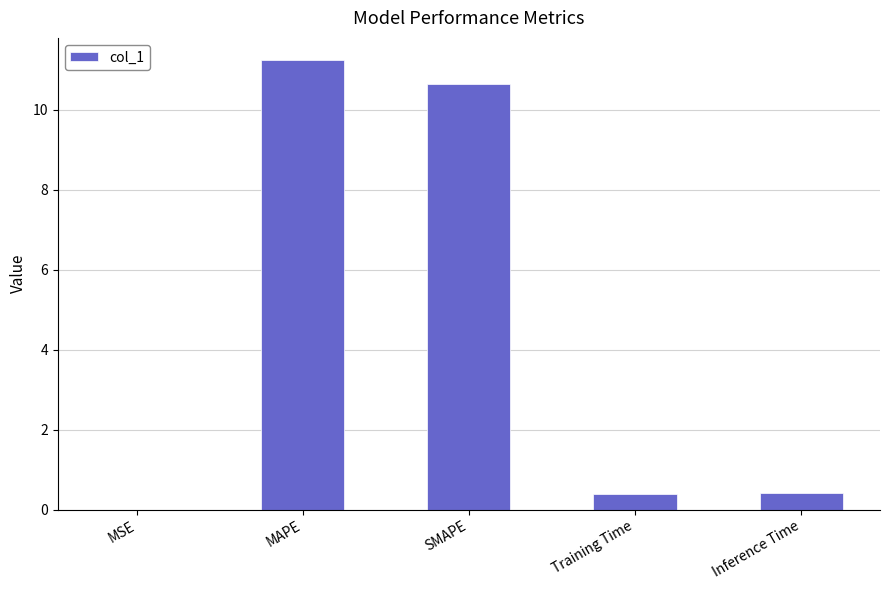

At which category does the chart reach its peak across all series?

MAPE